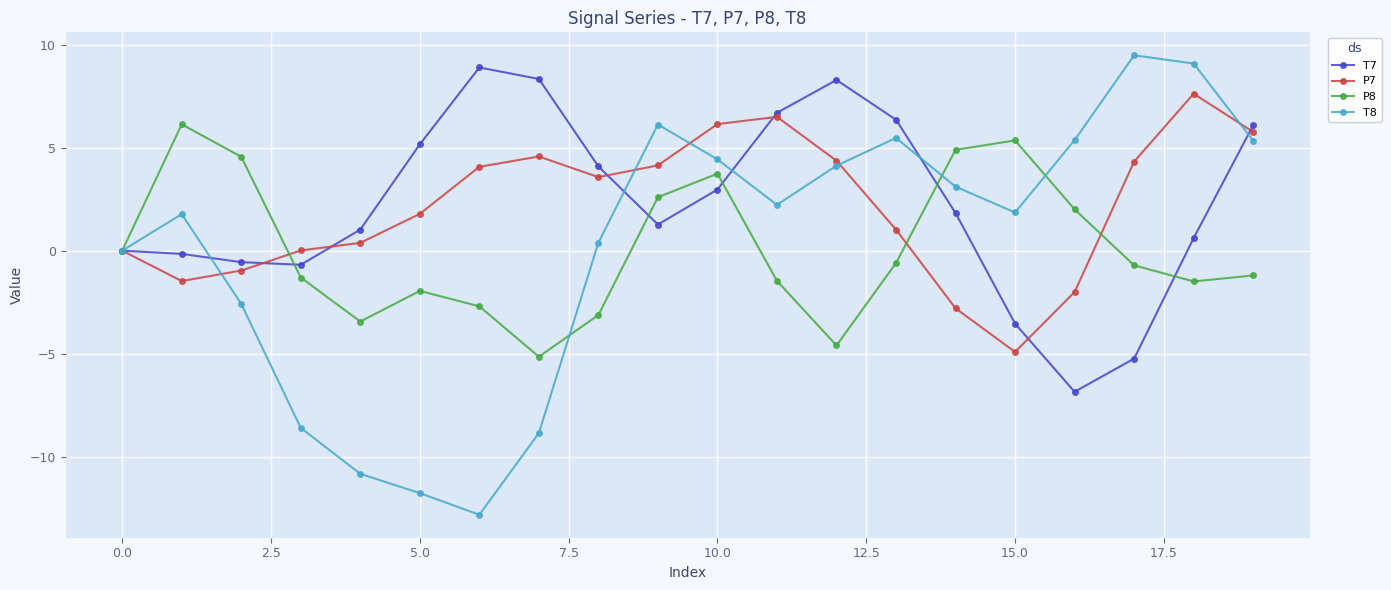

What is the sum of all T7 values?

44.5